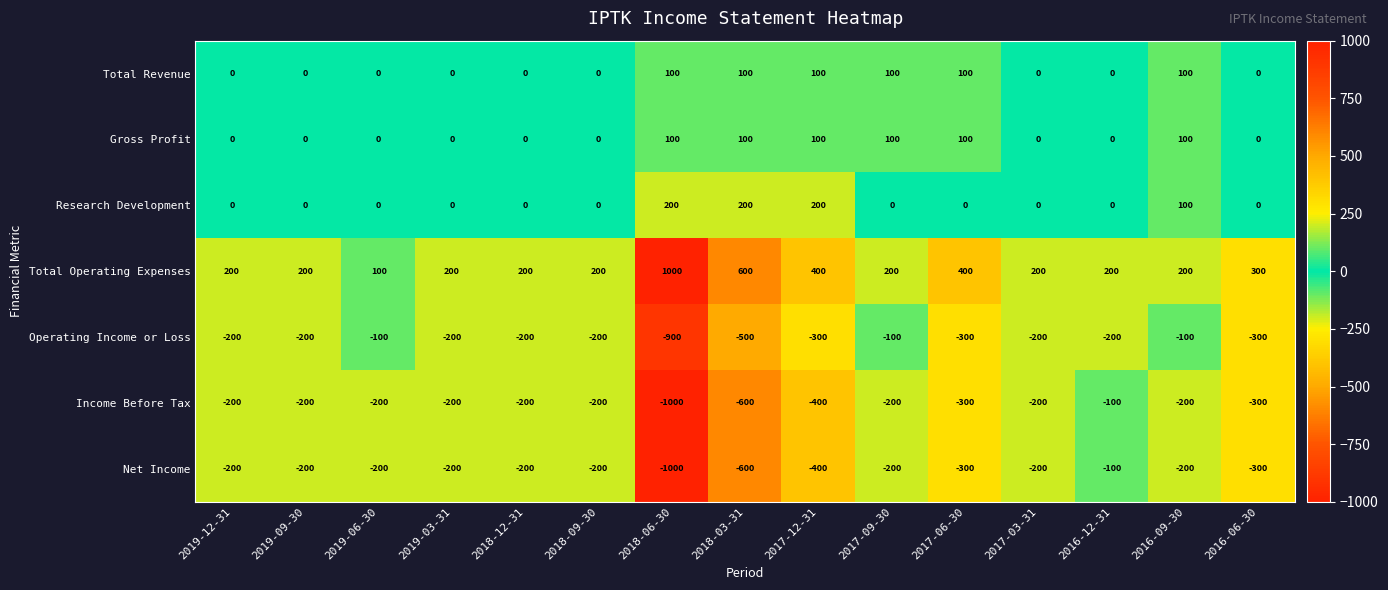

At which category is the sum across all series the highest?

2016-09-30